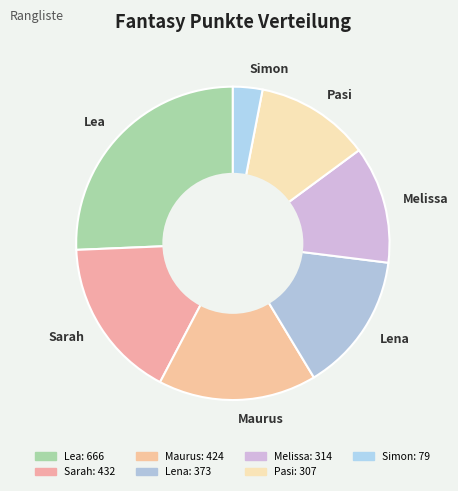

Combined, do Lea and Pasi account for over 50%?

No